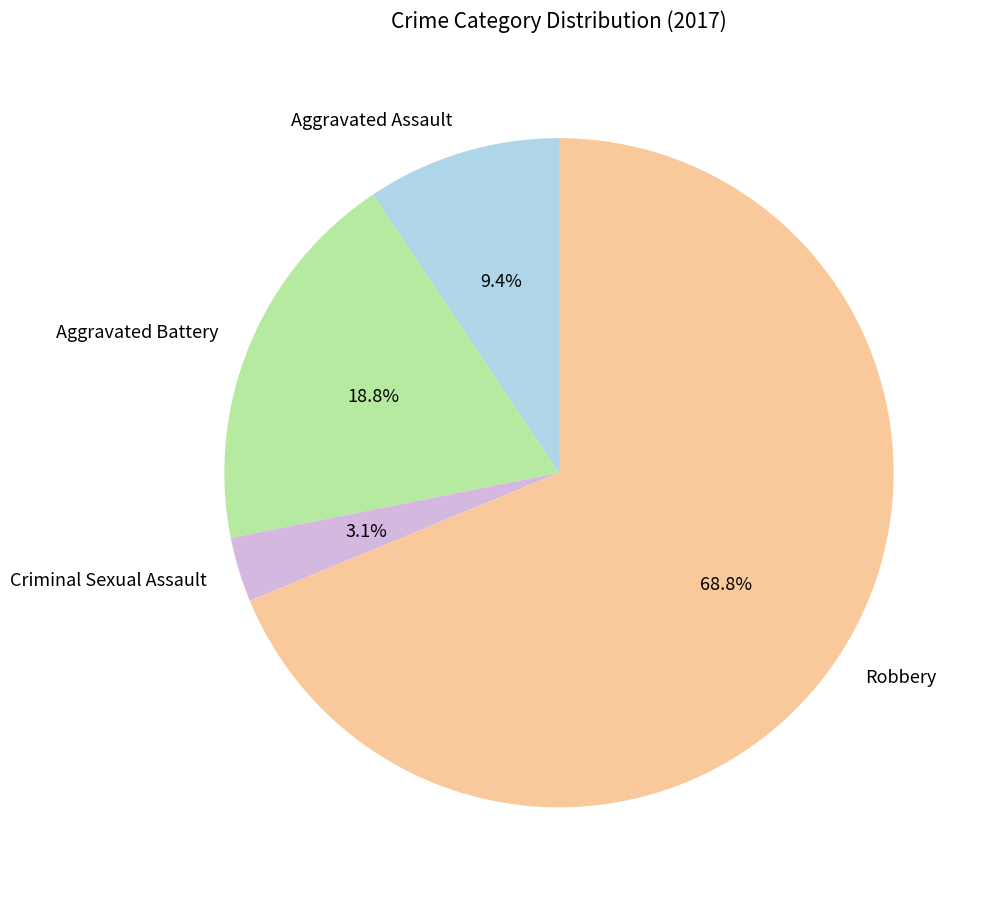

What is the total percentage of Criminal Sexual Assault and Aggravated Assault?

12.5%